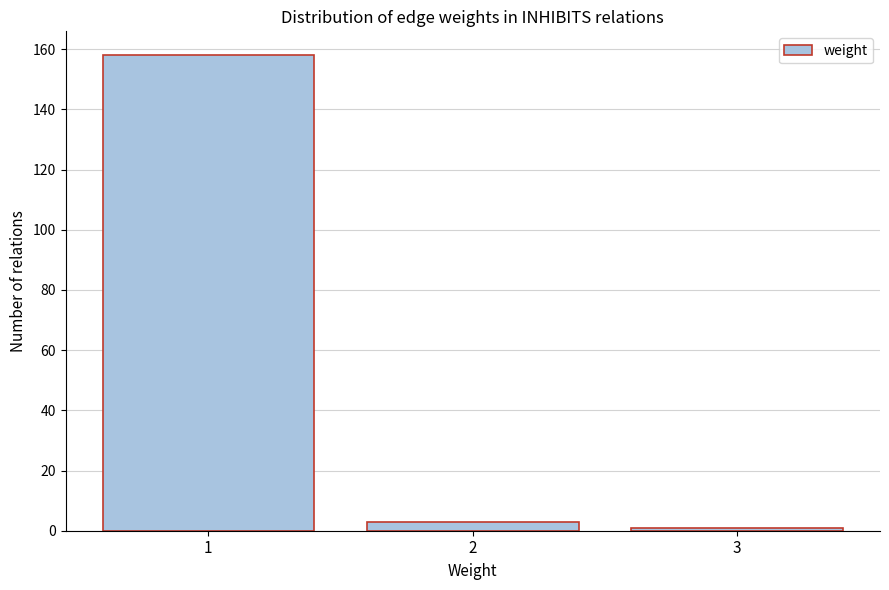

Reading left to right, transcribe all the data shown in this chart.

1=158	2=3	3=1